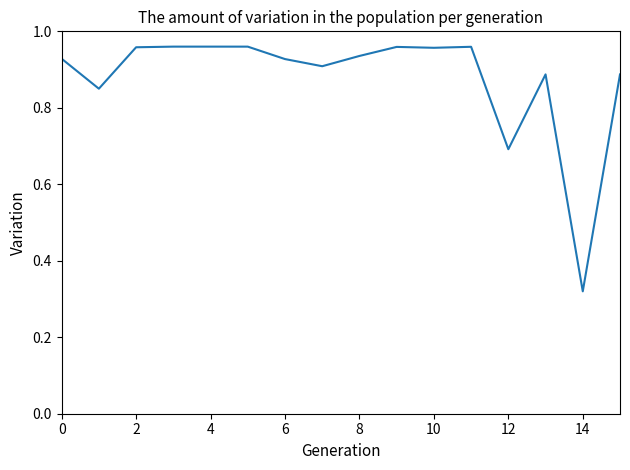

What is the difference between the maximum and minimum values?

0.6